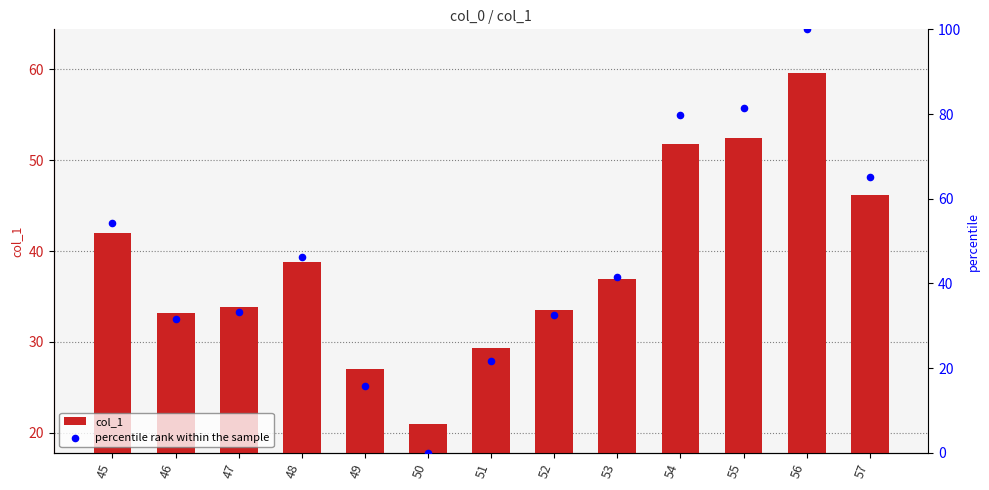

What is the total value across all series at 56?

159.6